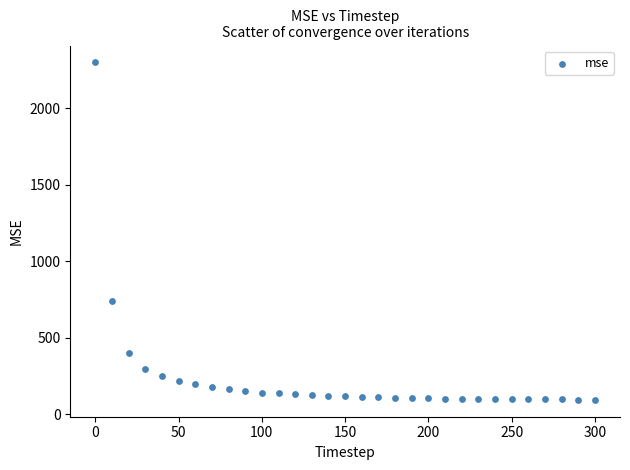

What is the range of Y values (max minus min)?

2206.7